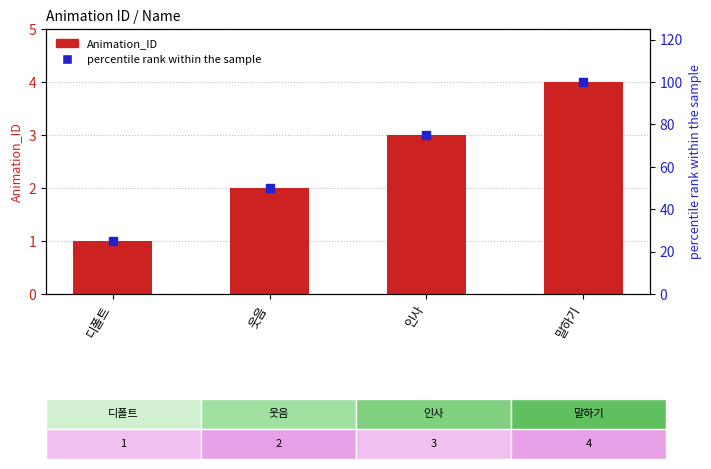

At how many categories does at least one series exceed 26?

3